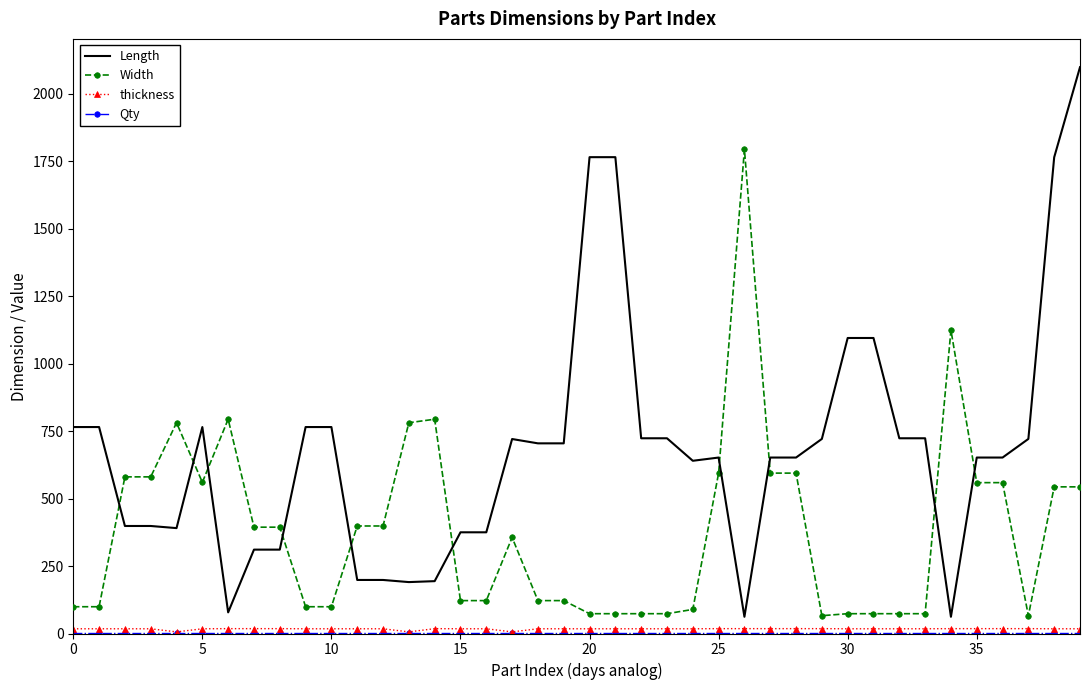

Which series has the largest total across all categories?

Length